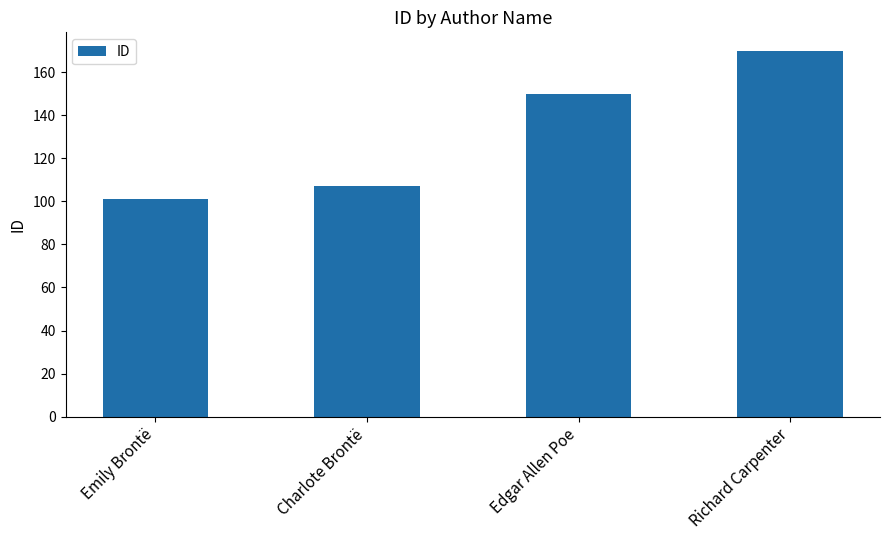

What is the sum of the values at Edgar Allen Poe and Emily Brontë?

251